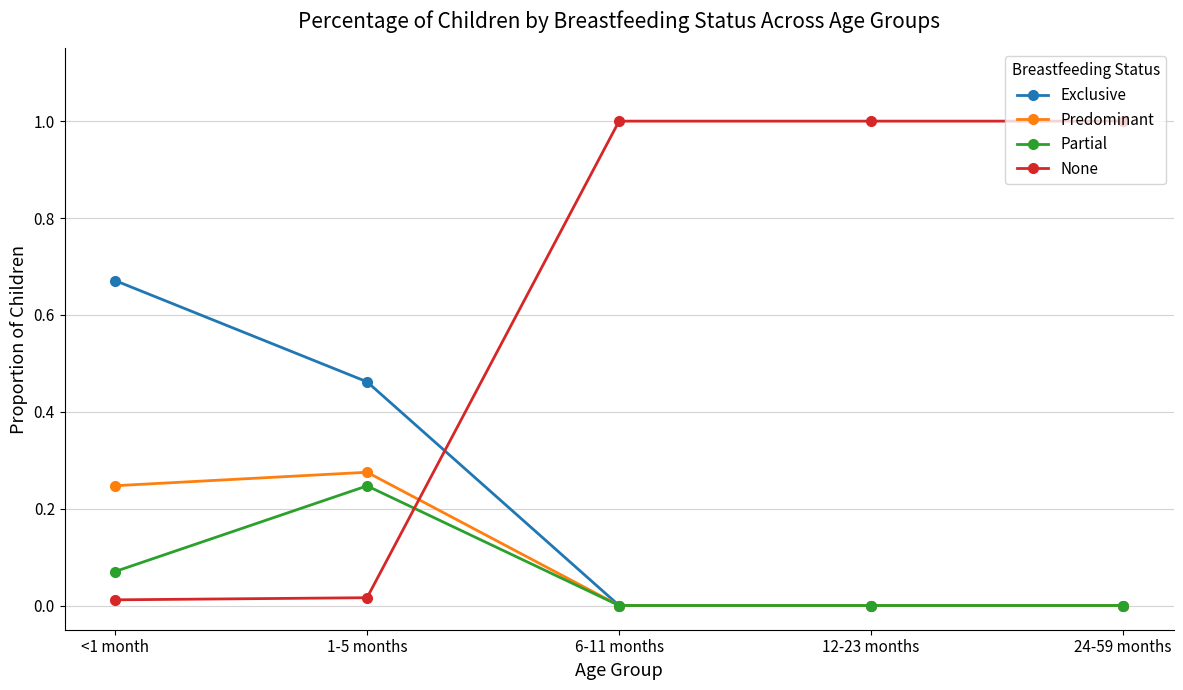

At which label does Predominant reach its peak?

1-5 months